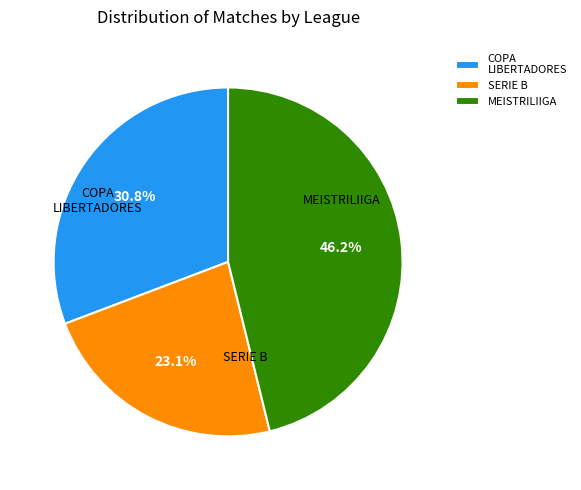

Between MEISTRILIIGA and SERIE B, which is larger?

MEISTRILIIGA